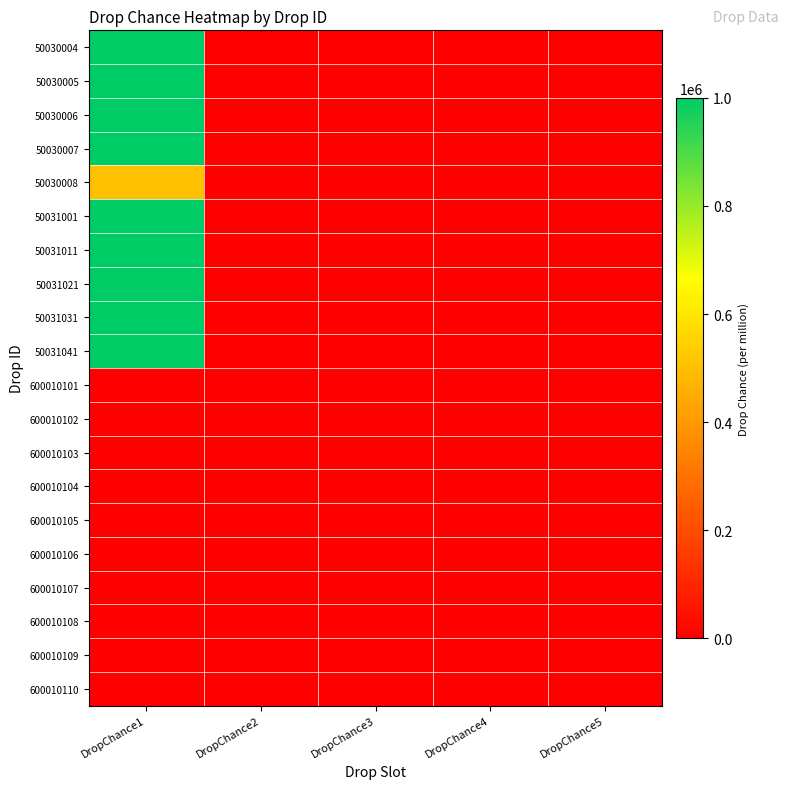

At how many categories does at least one series exceed 728837?

1